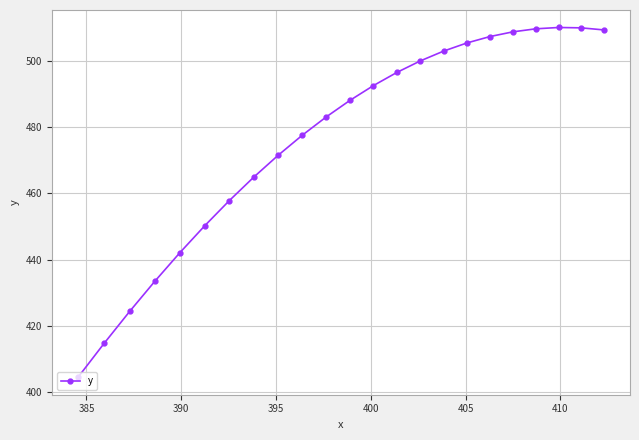

What is the value of the 17th point from the left?

505.4